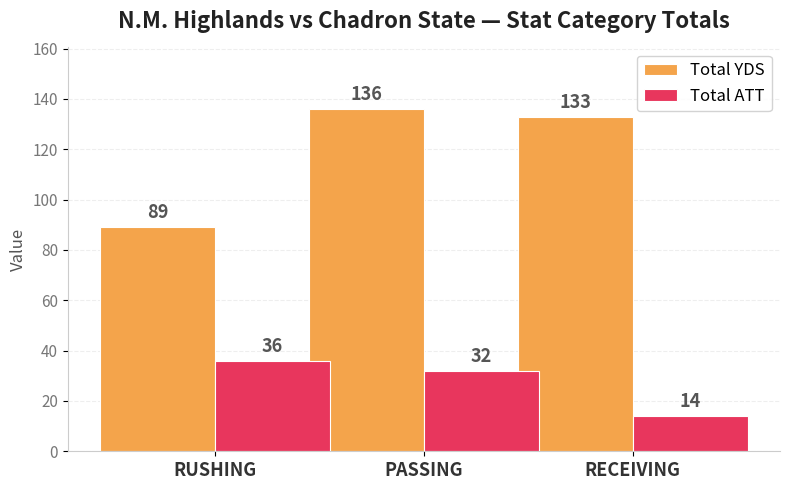

How many groups of bars are there?

3